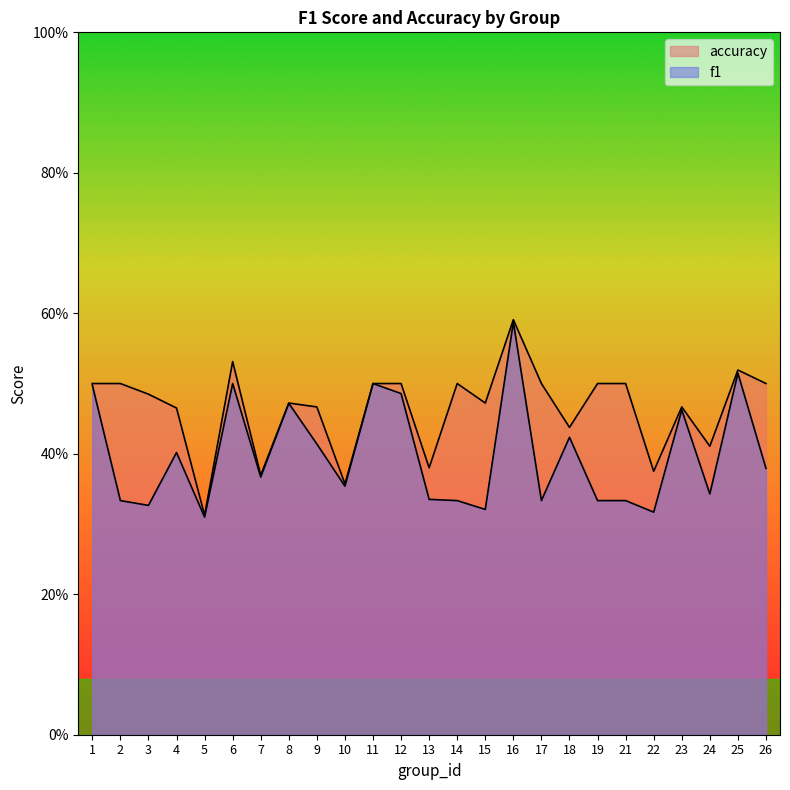

Which series has the largest total across all categories?

accuracy